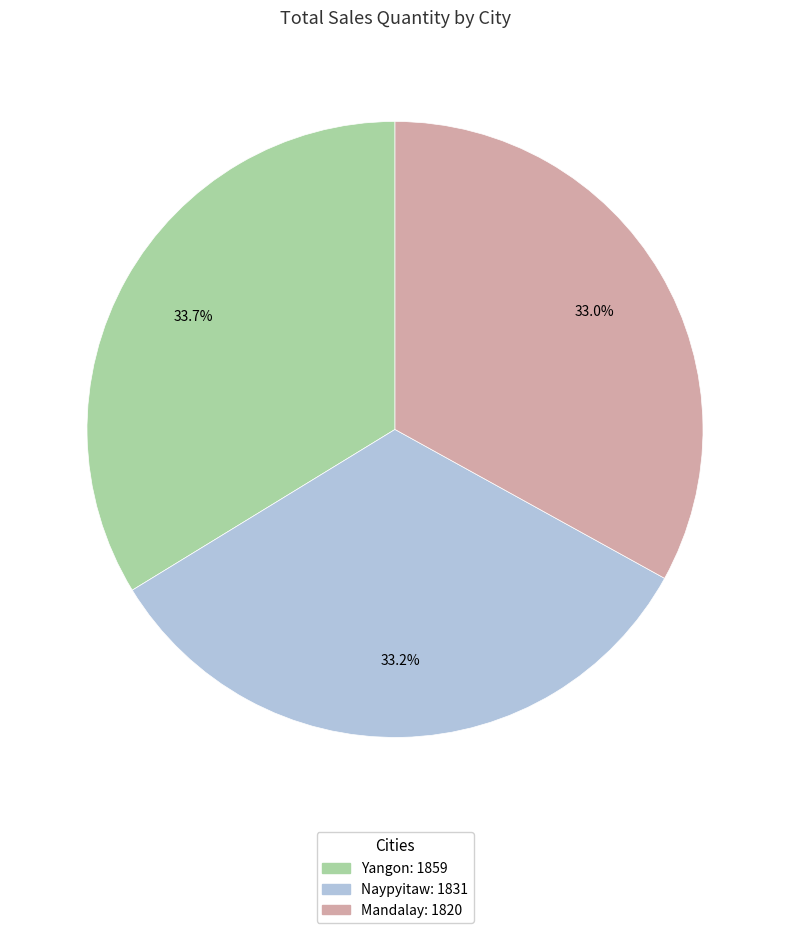

To the nearest percent, what portion does Yangon represent?

34%